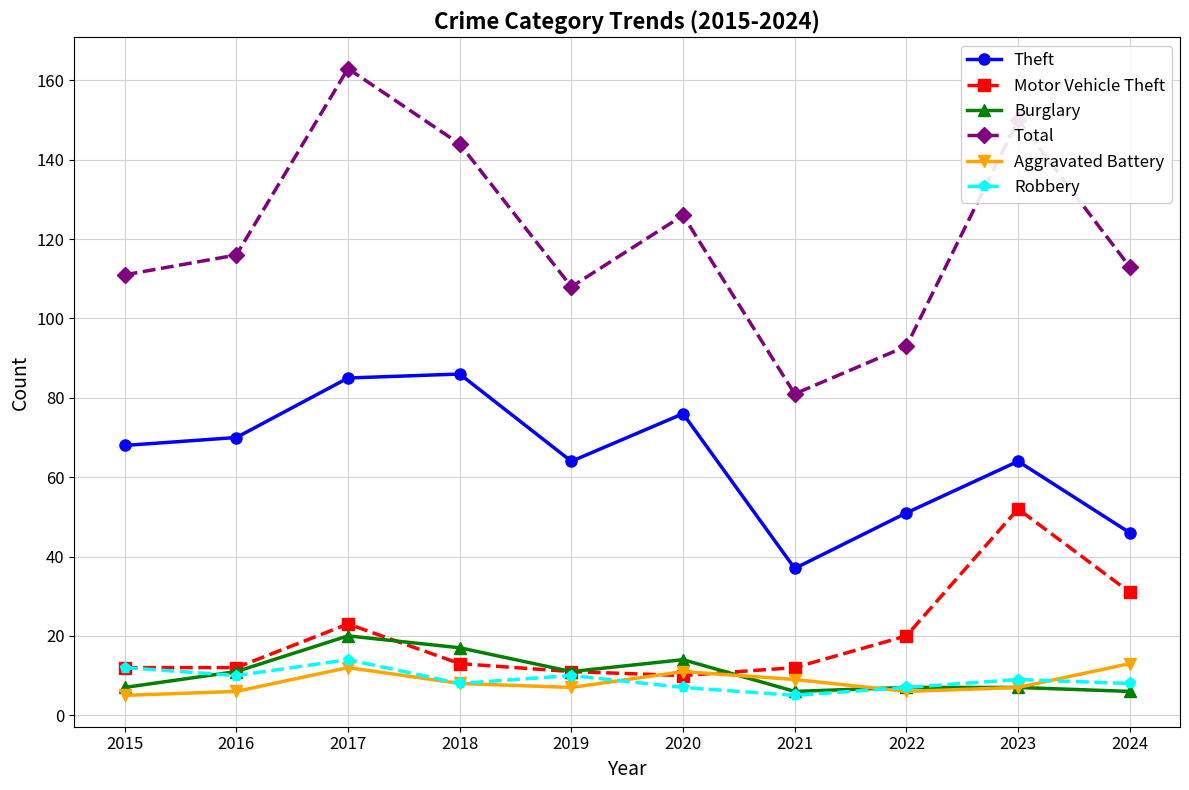

What is the approximate value of Motor Vehicle Theft at 2022, to the nearest 10?

20